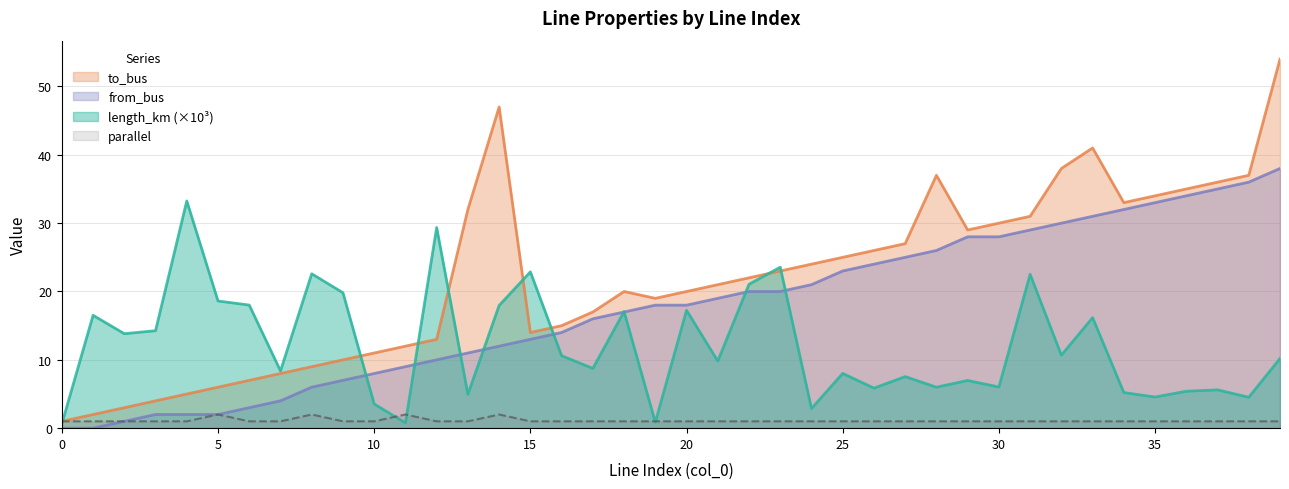

What are all the series names shown in the legend?

to_bus, from_bus, length_km (×10³), parallel